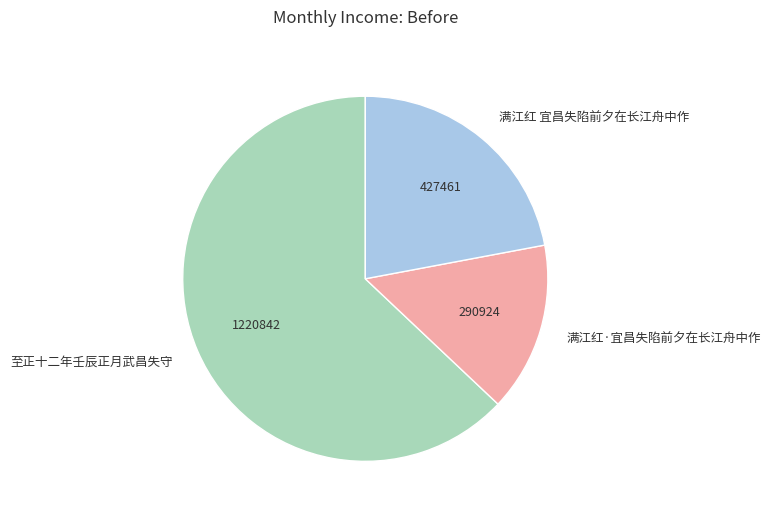

Rank the categories by value from highest to lowest.

至正十二年壬辰正月武昌失守, 满江红 宜昌失陷前夕在长江舟中作, 满江红·宜昌失陷前夕在长江舟中作